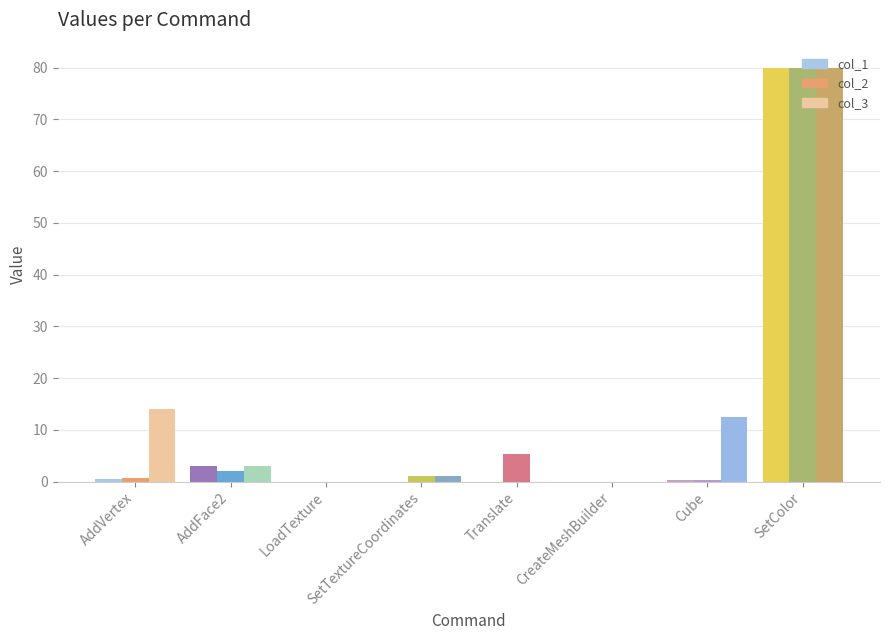

Are the bars grouped side by side (vs. stacked)?

Yes